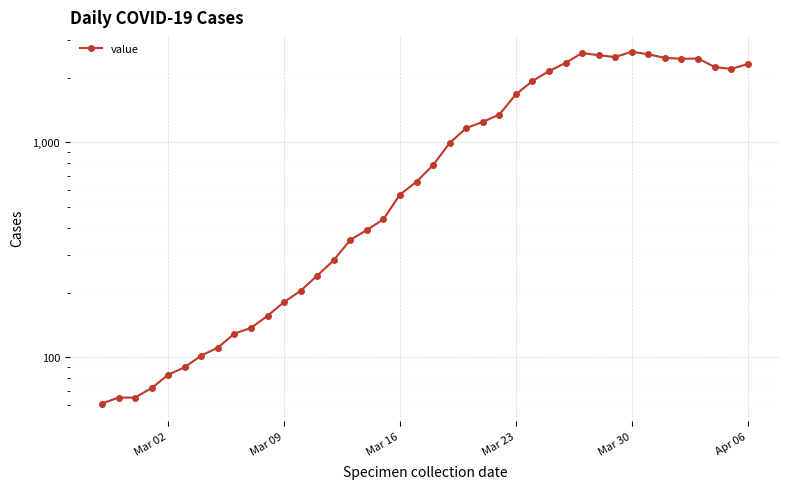

Count the number of values greater than 784.

19